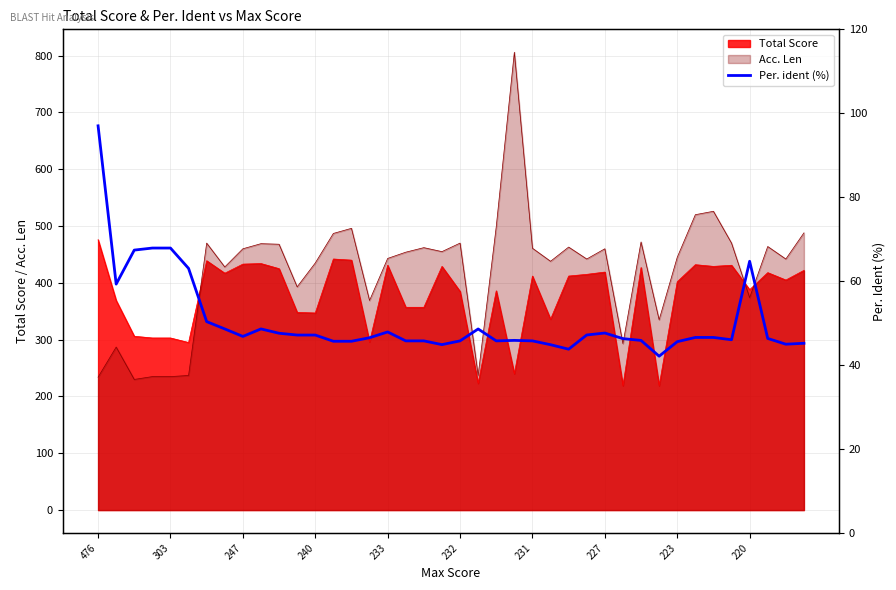

The Total Score series shows 412 at 231. True or false?

True